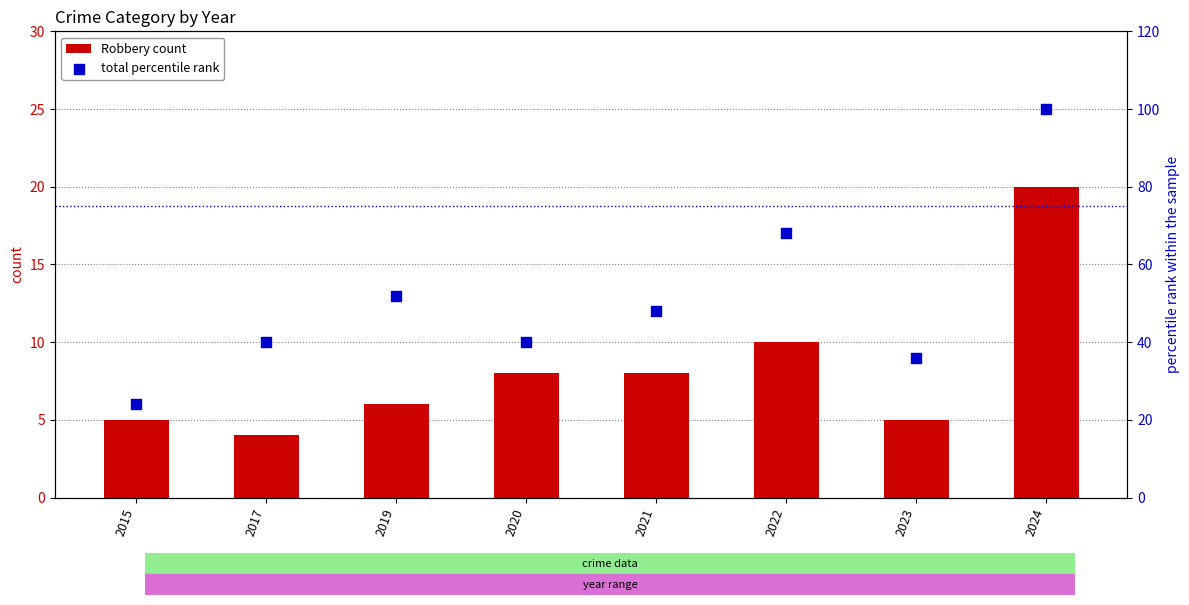

Which series has the largest total across all categories?

total percentile rank